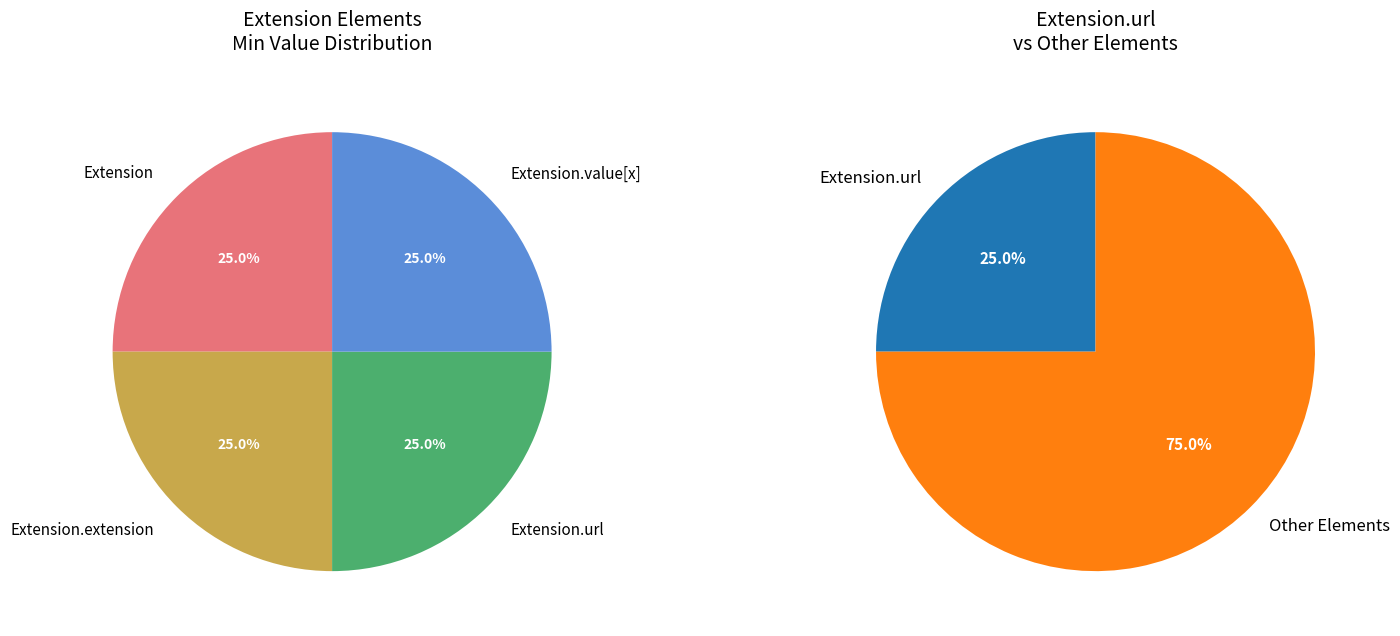

Count the number of slices in the pie.

4